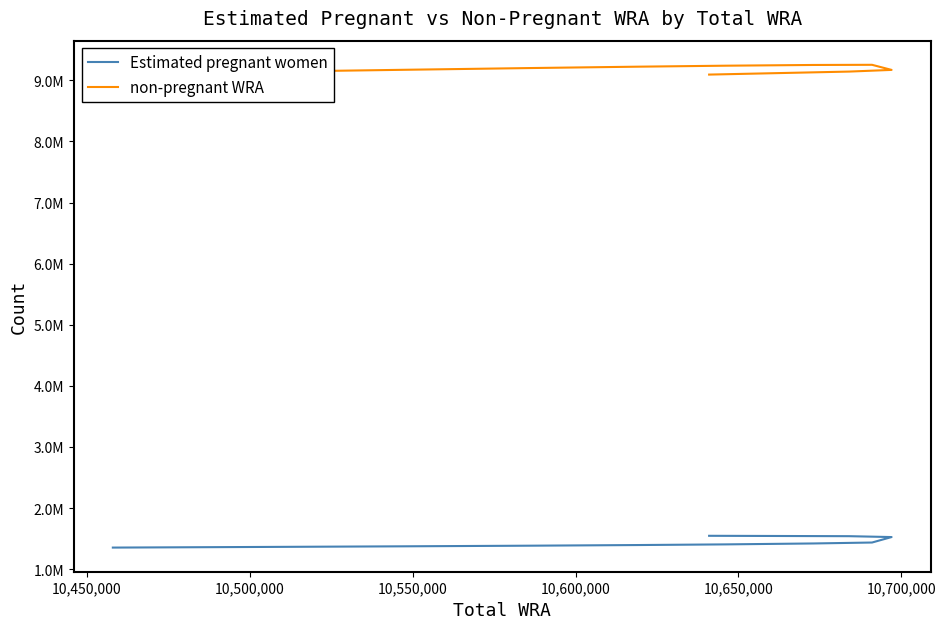

What is the value of the Estimated pregnant women point at the 11th from the left?

1353412.3